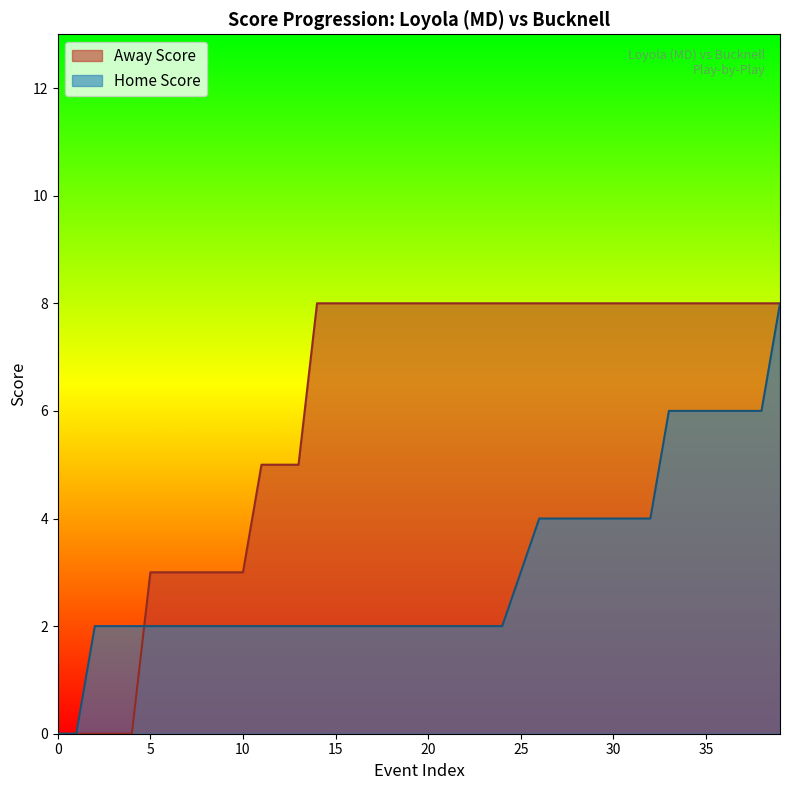

The Away Score series shows 8 at 30. True or false?

True